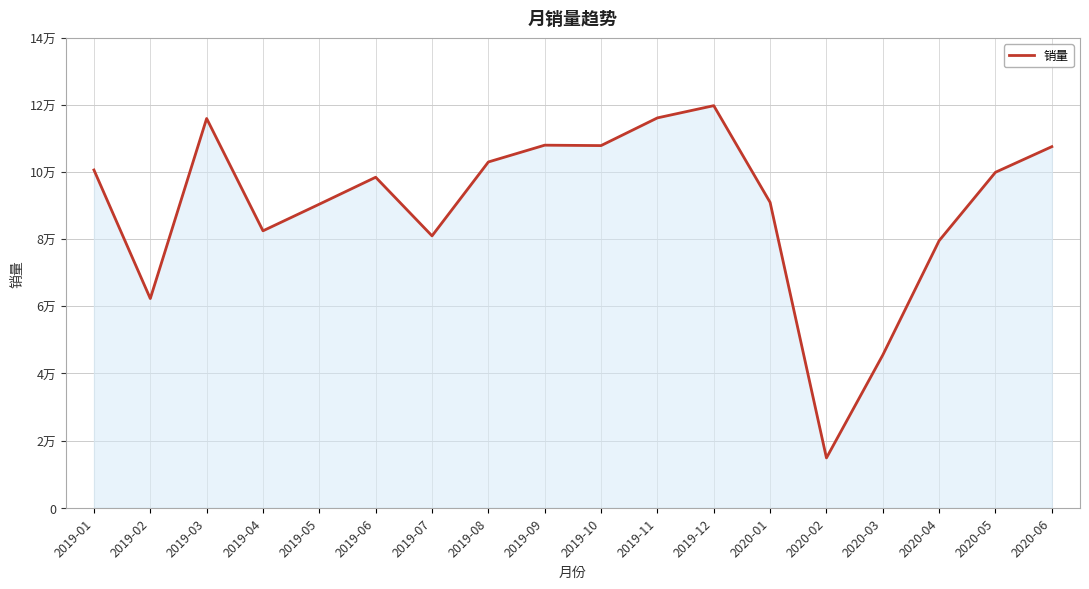

What is the ratio of the value at 2020-03 to the value at 2019-02?

0.7